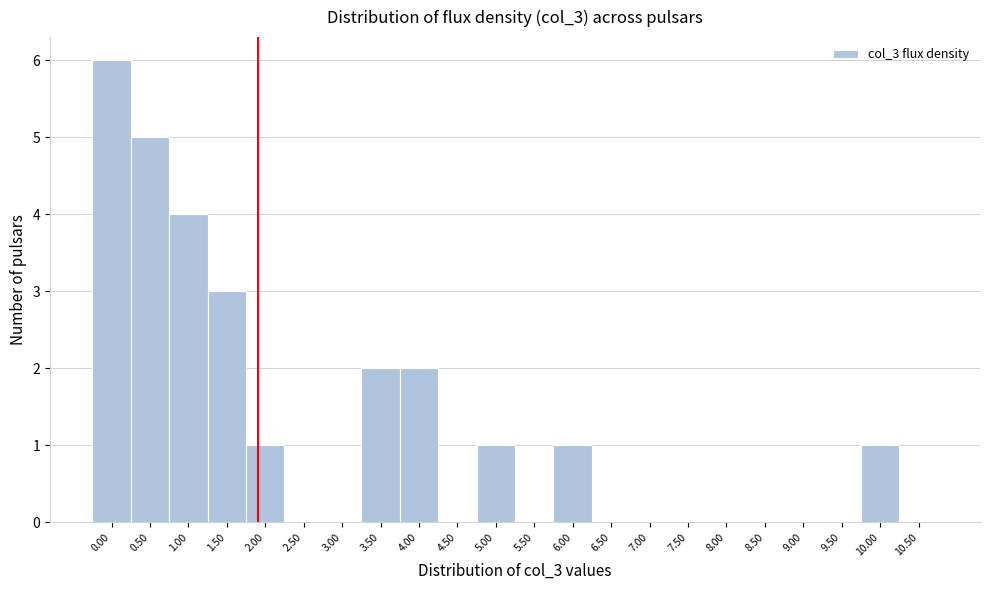

Reading right to left, extract all data points from this chart.

10.50=0	10.00=1	9.50=0	9.00=0	8.50=0	8.00=0	7.50=0	7.00=0	6.50=0	6.00=1	5.50=0	5.00=1	4.50=0	4.00=2	3.50=2	3.00=0	2.50=0	2.00=1	1.50=3	1.00=4	0.50=5	0.00=6